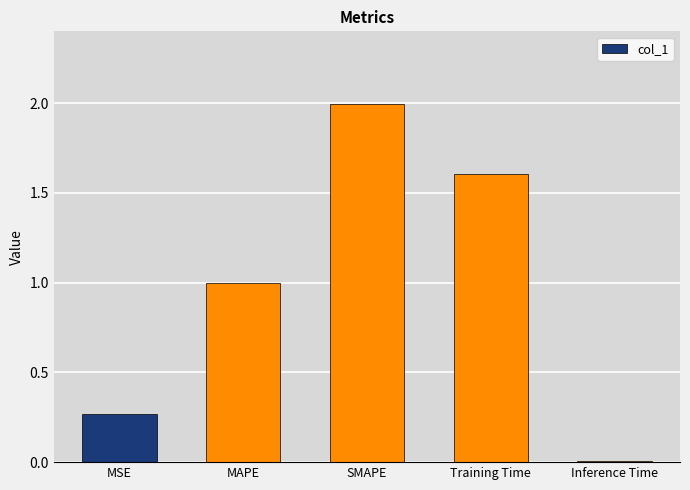

What is the value of the 2nd bar from the left?

1.0